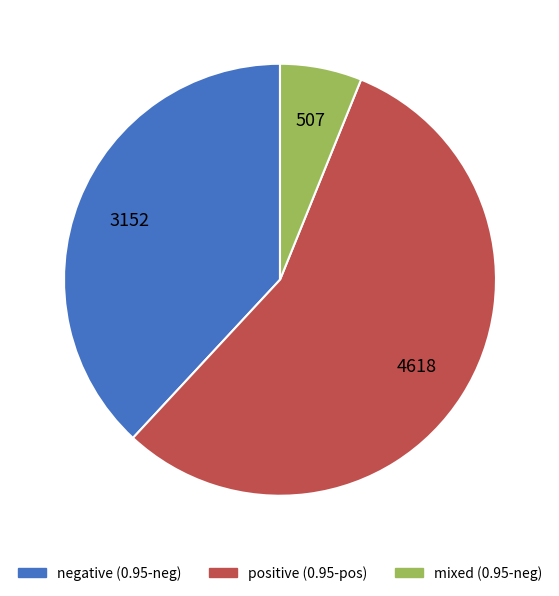

Is there a majority slice in this chart?

Yes